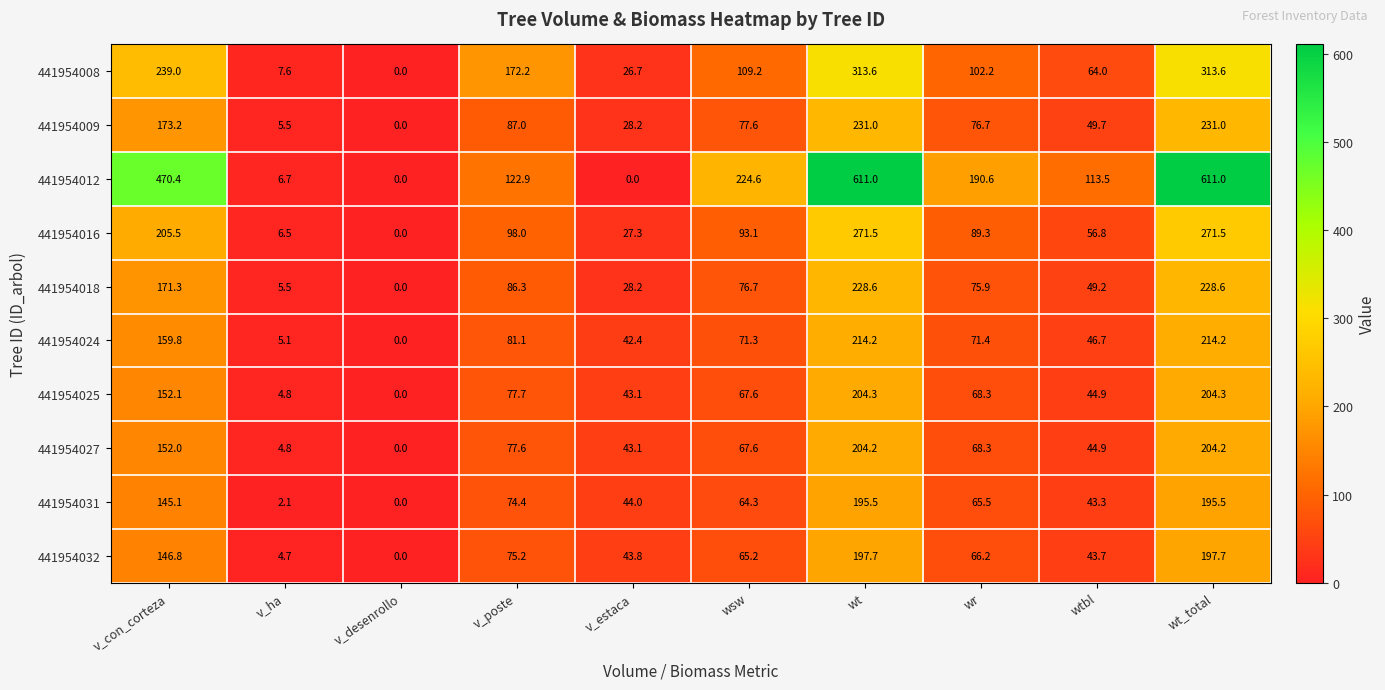

What is the sum of all 441954016 values?

1119.5